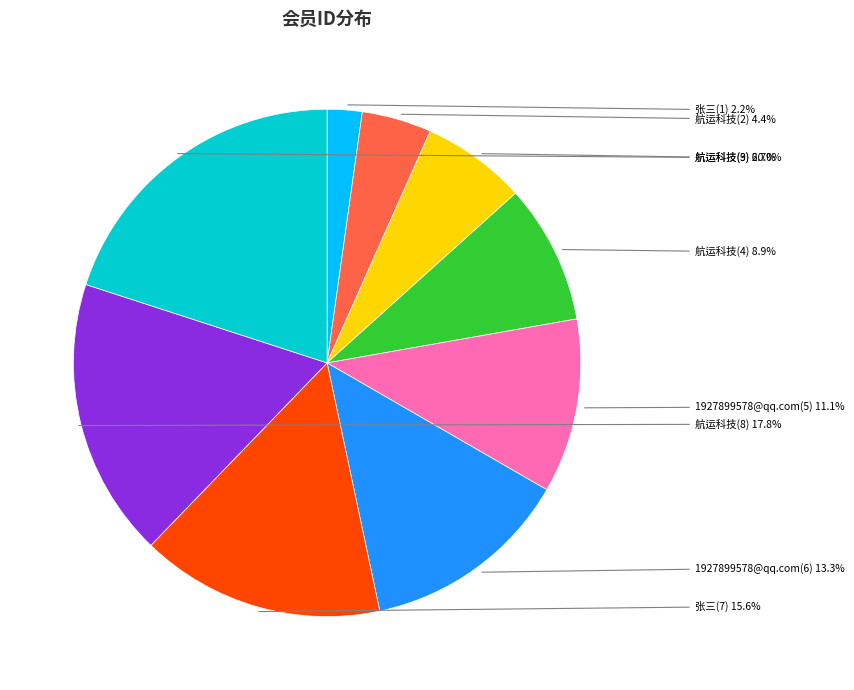

Which slice is the smallest?

张三(1)